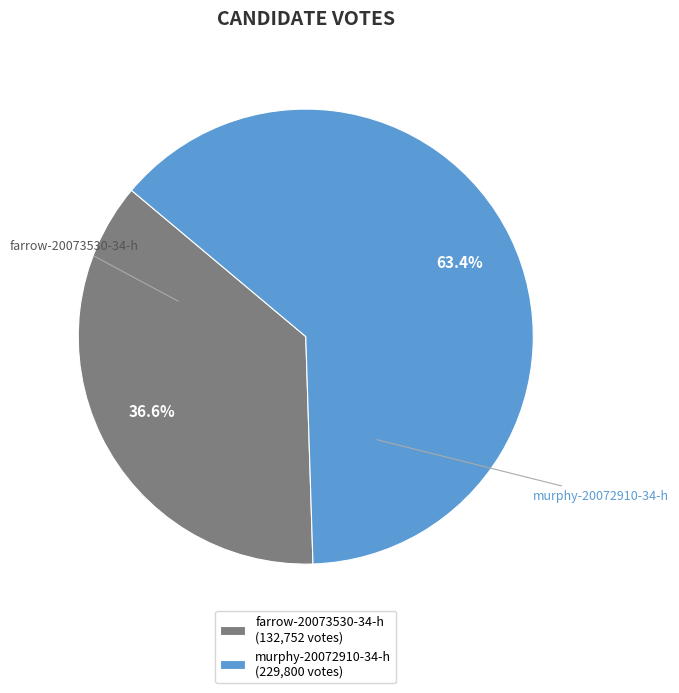

Approximately how many times larger is the value at farrow-20073530-34-h compared to murphy-20072910-34-h?

0.6